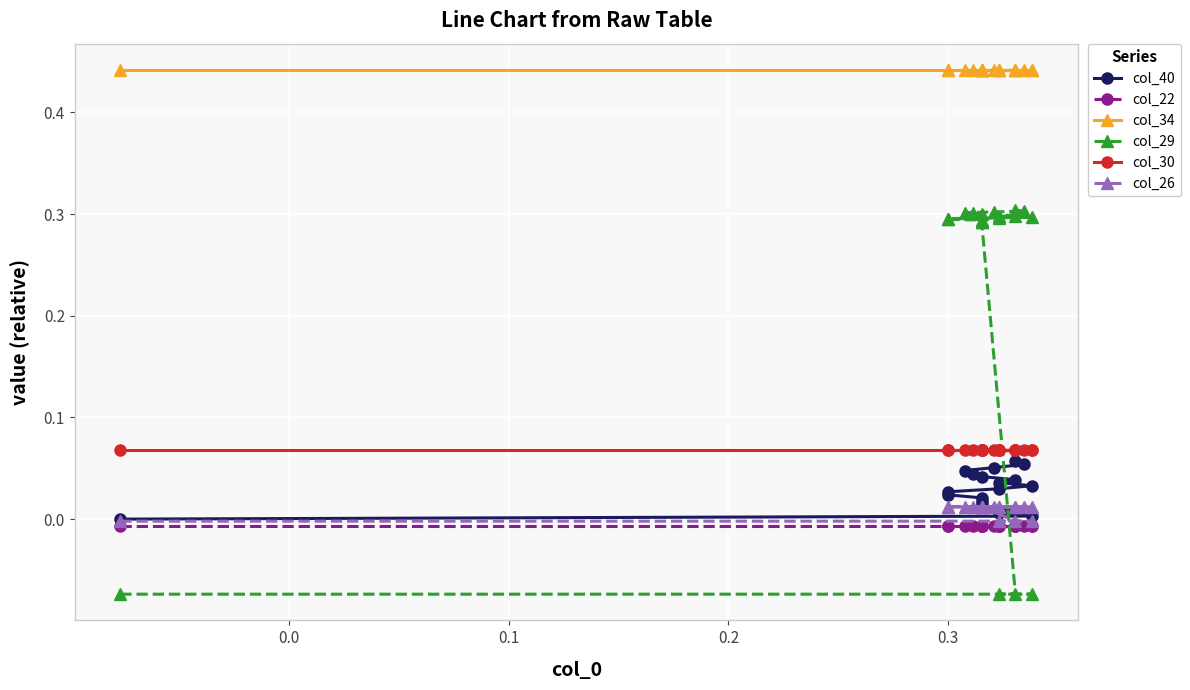

Which series has the widest spread of values?

col_29